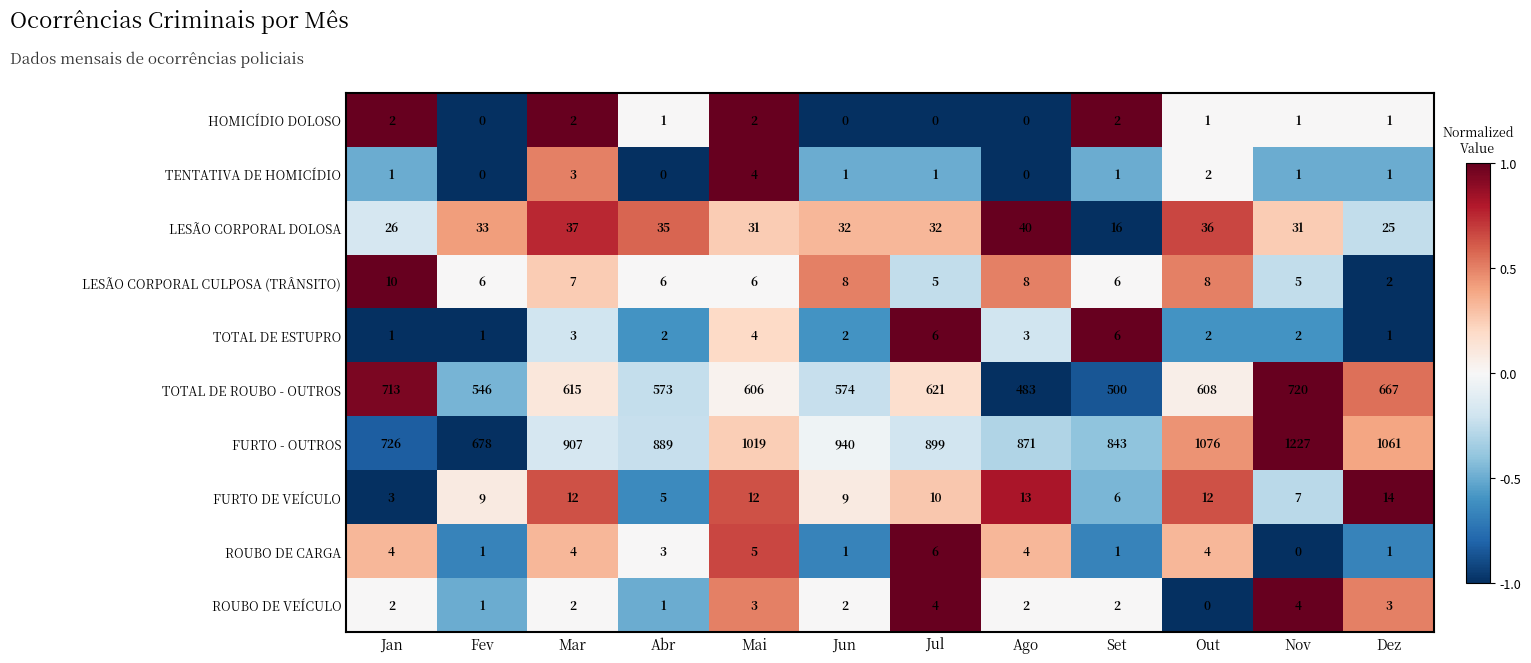

Which label corresponds to the largest value in the chart?

Nov